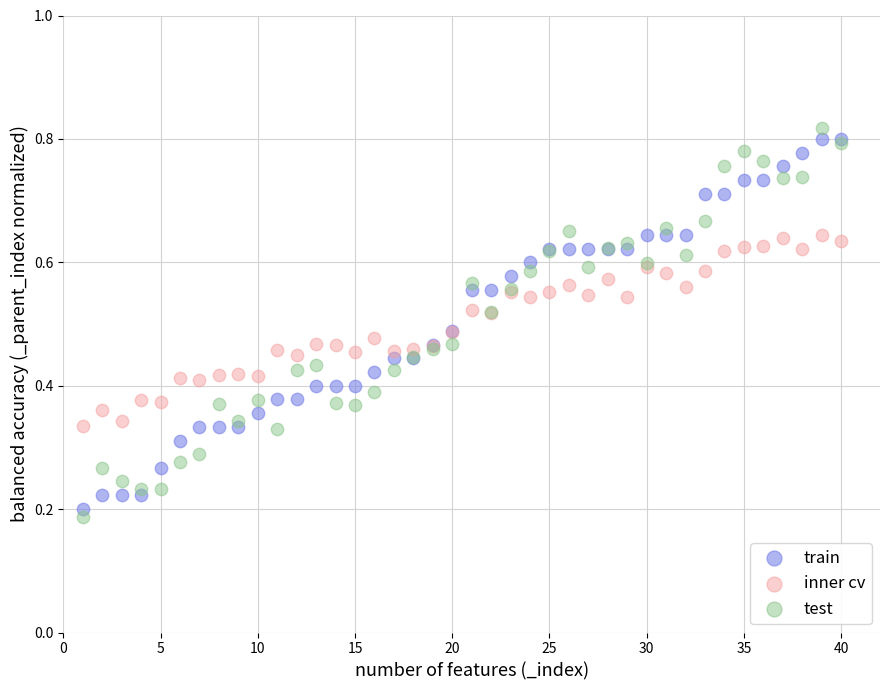

What are all the series names shown in the legend?

train, inner cv, test